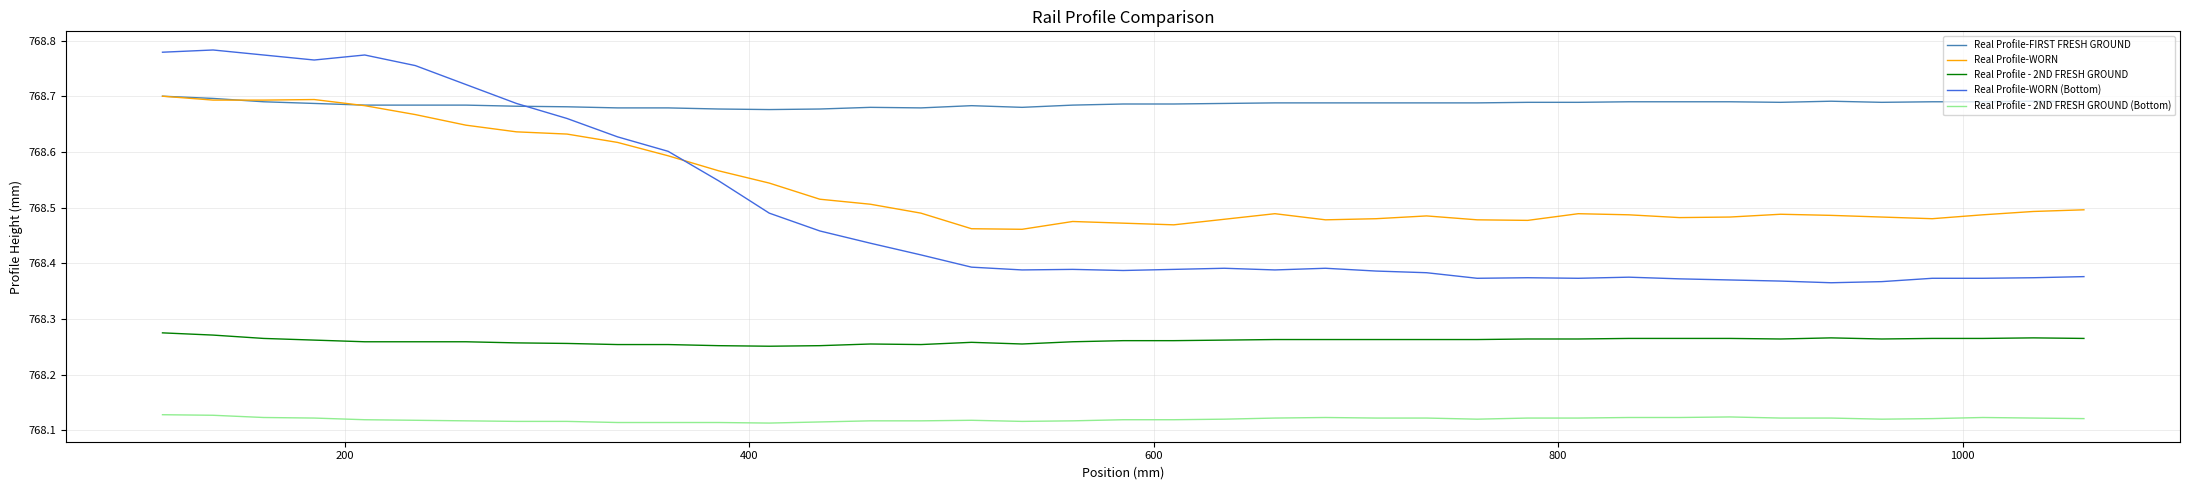

True or false: Real Profile - 2ND FRESH GROUND (Bottom) and Real Profile-WORN cross at least once.

False